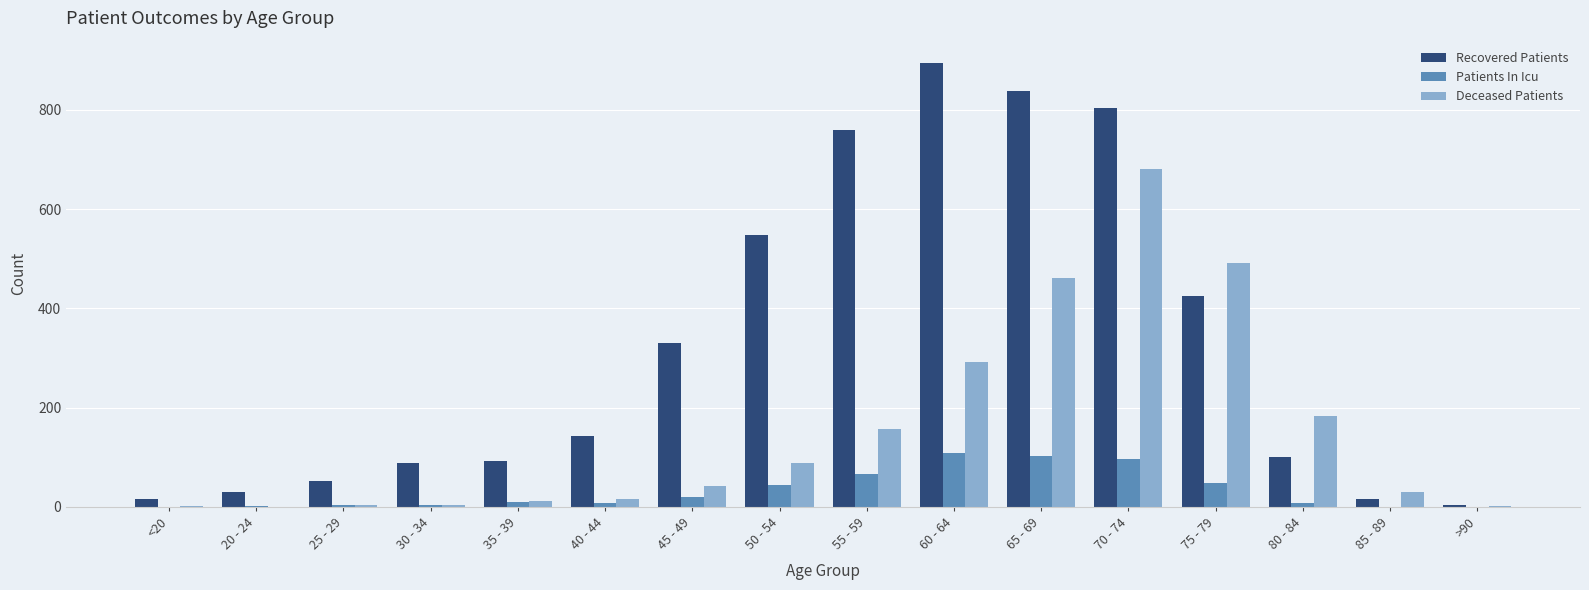

How many series are shown in this chart?

3